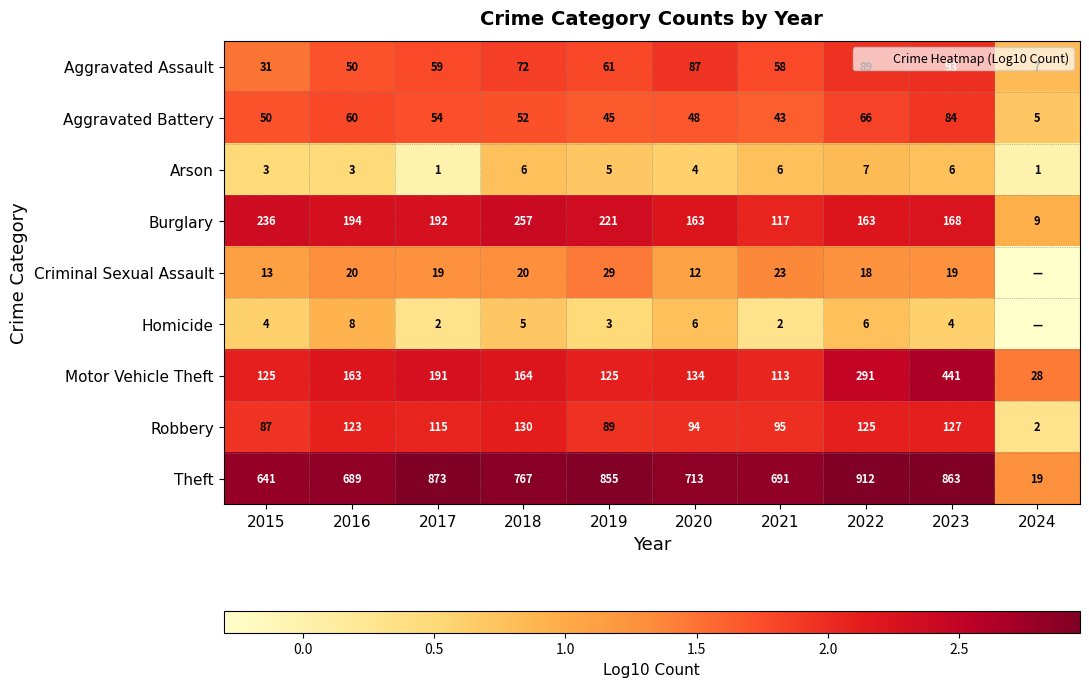

Is it true that Aggravated Battery equals 0.4 at 2021?

False